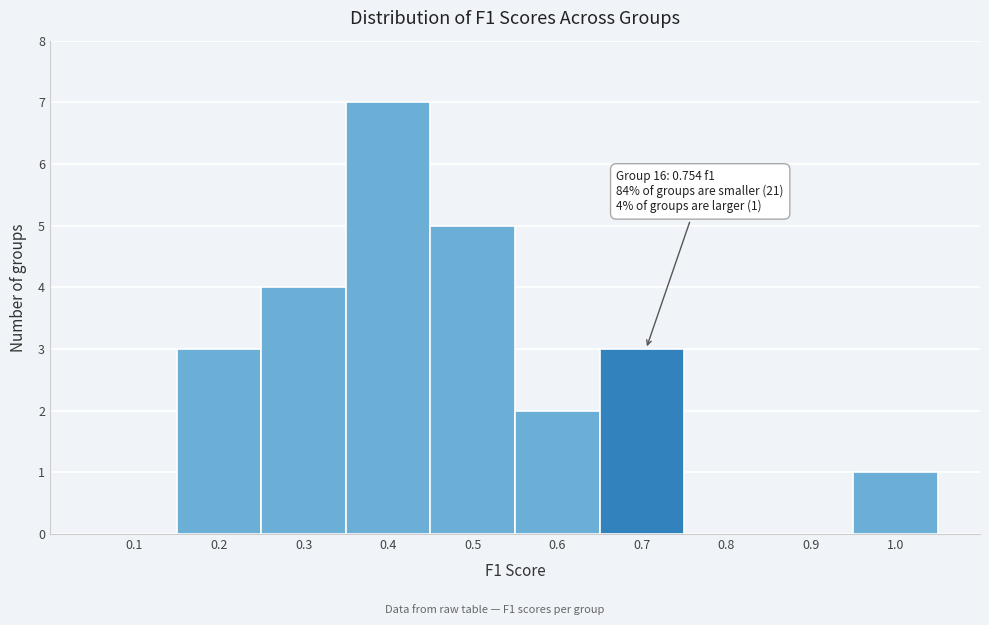

Reading left to right, transcribe all the data shown in this chart.

0.1=0	0.2=3	0.3=4	0.4=7	0.5=5	0.6=2	0.7=3	0.8=0	0.9=0	1.0=1